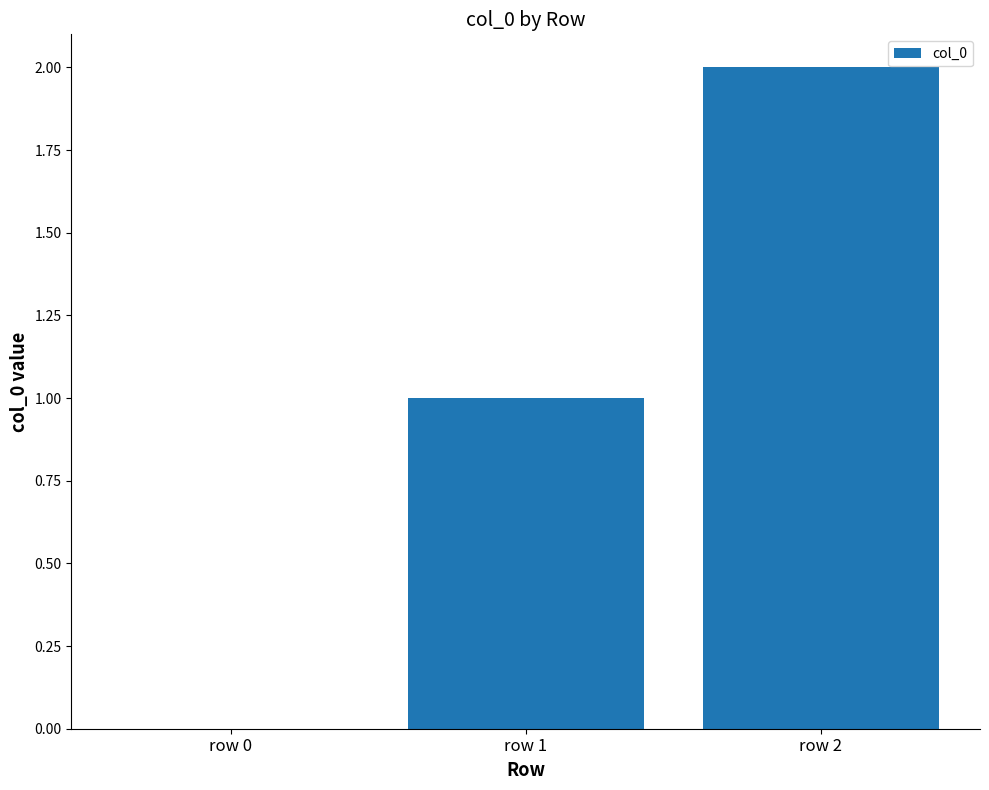

What is the ratio of the value at row 2 to the value at row 1?

2.0